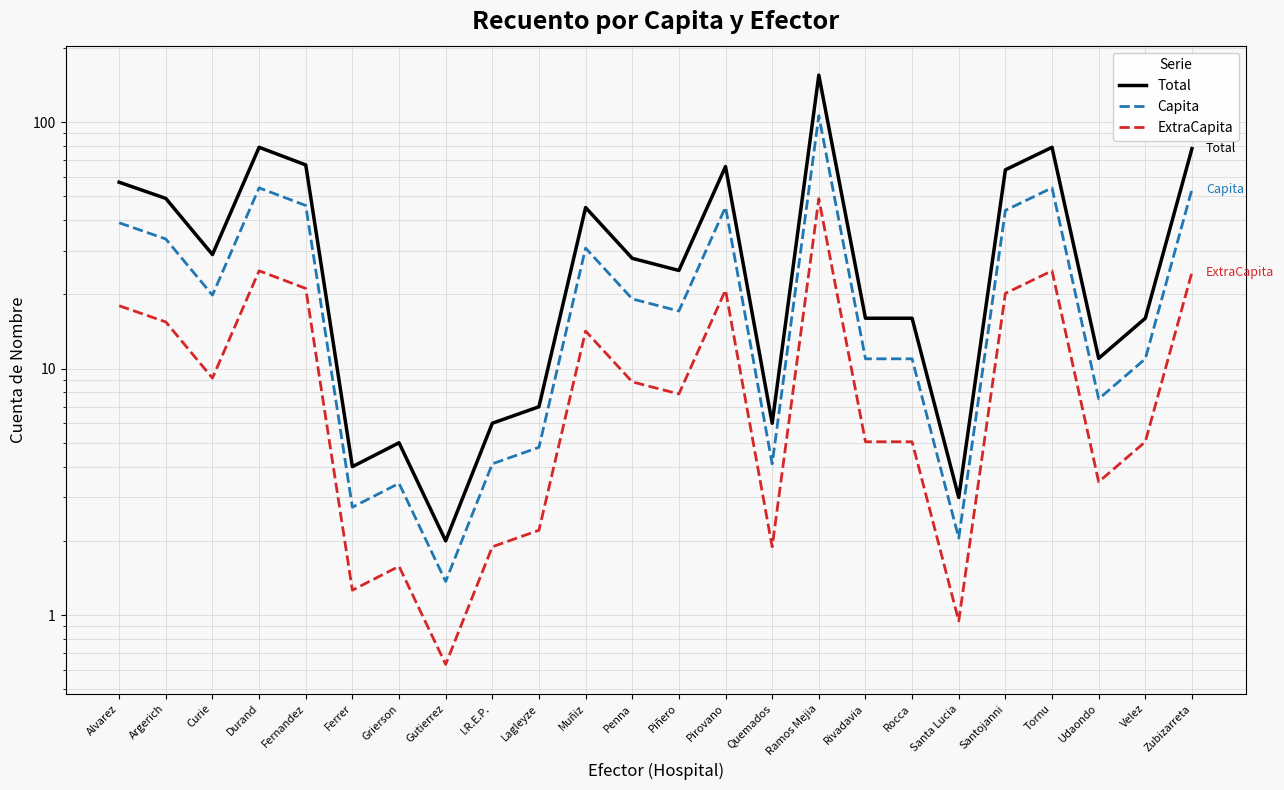

Reading left to right, list all the values displayed in this chart.

Total: 57.0	49.0	29.0	79.0	67.0	4.0	5.0	2.0	6.0	7.0	45.0	28.0	25.0	66.0	6.0	155.0	16.0	16.0	3.0	64.0	79.0	11.0	16.0	78.0
Capita: 39.0	33.5	19.9	54.1	45.9	2.7	3.4	1.4	4.1	4.8	30.8	19.2	17.1	45.2	4.1	106.1	11.0	11.0	2.1	43.8	54.1	7.5	11.0	53.4
ExtraCapita: 18.0	15.5	9.1	24.9	21.1	1.3	1.6	0.6	1.9	2.2	14.2	8.8	7.9	20.8	1.9	48.9	5.0	5.0	0.9	20.2	24.9	3.5	5.0	24.6